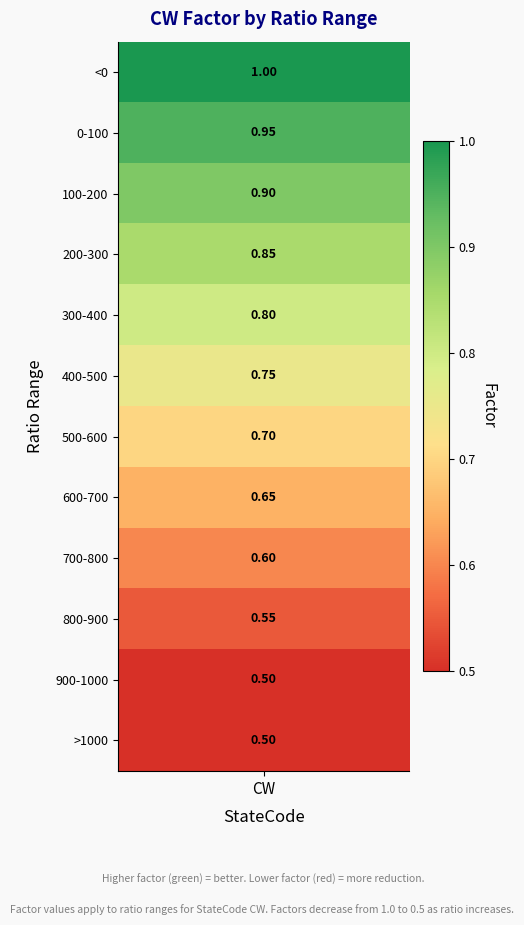

Reading left to right, what are all the values shown in this chart?

0=1.0	1=0.9	2=0.9	3=0.8	4=0.8	5=0.8	6=0.7	7=0.7	8=0.6	9=0.6	10=0.5	11=0.5